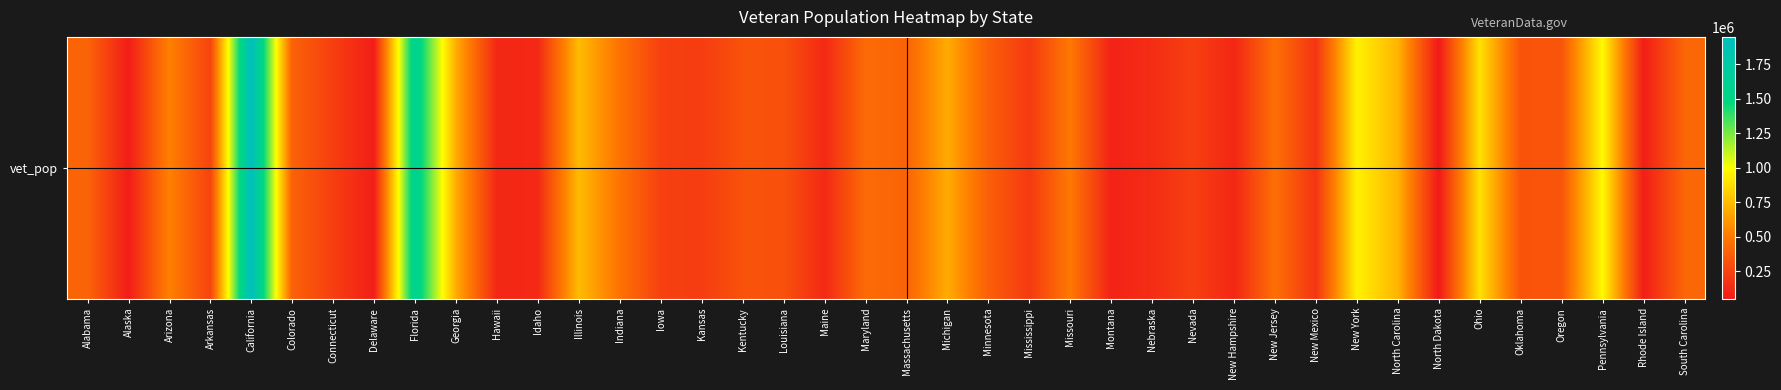

Which has a higher value, Maryland or Georgia?

Georgia